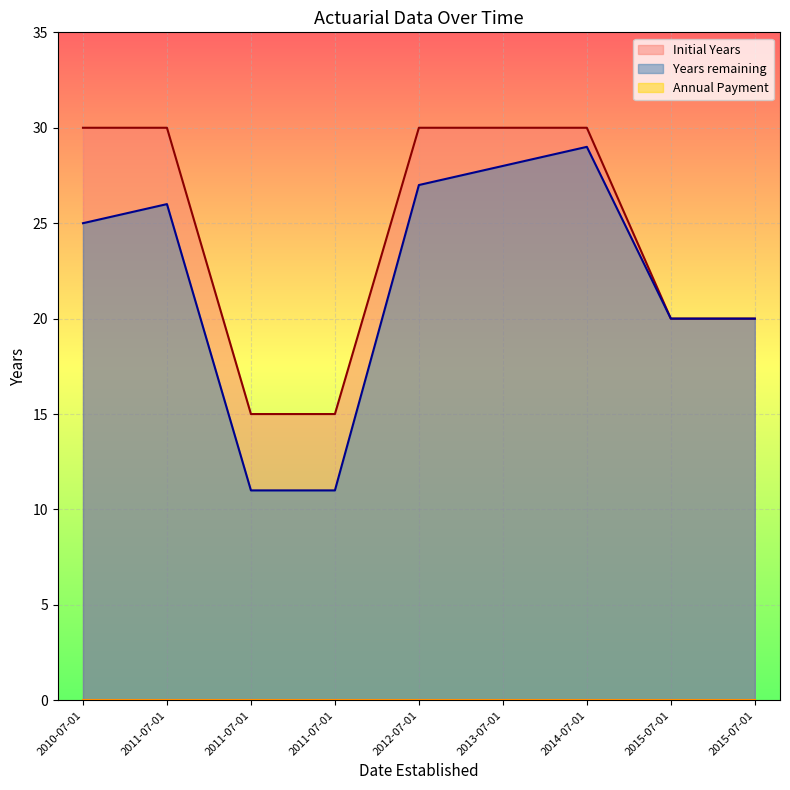

The value of Initial Years at 2015-07-01 is 12. True or false?

False